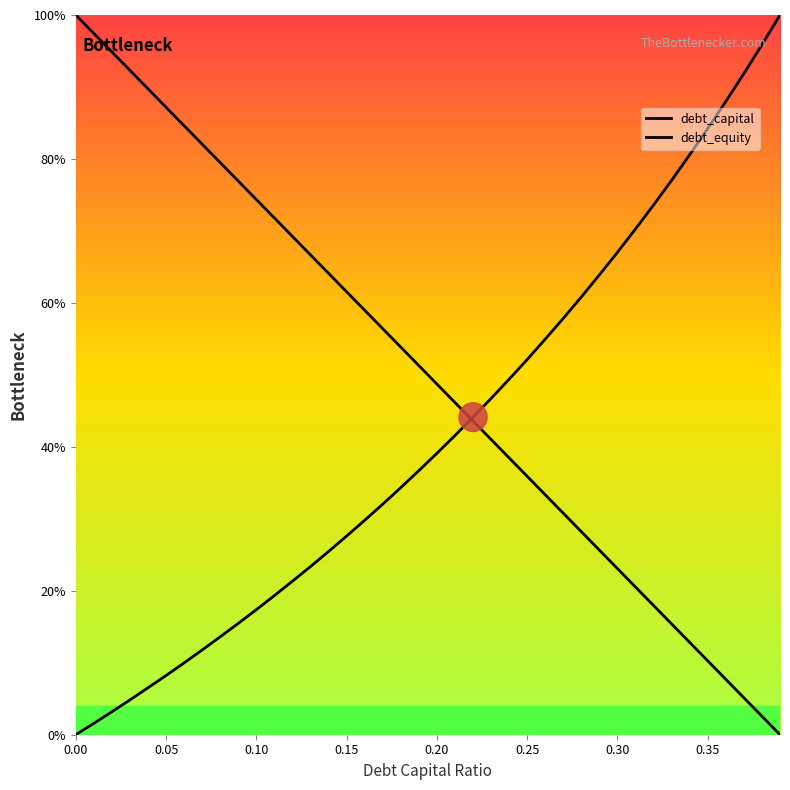

True or false: debt_capital and debt_equity intersect in this chart.

True